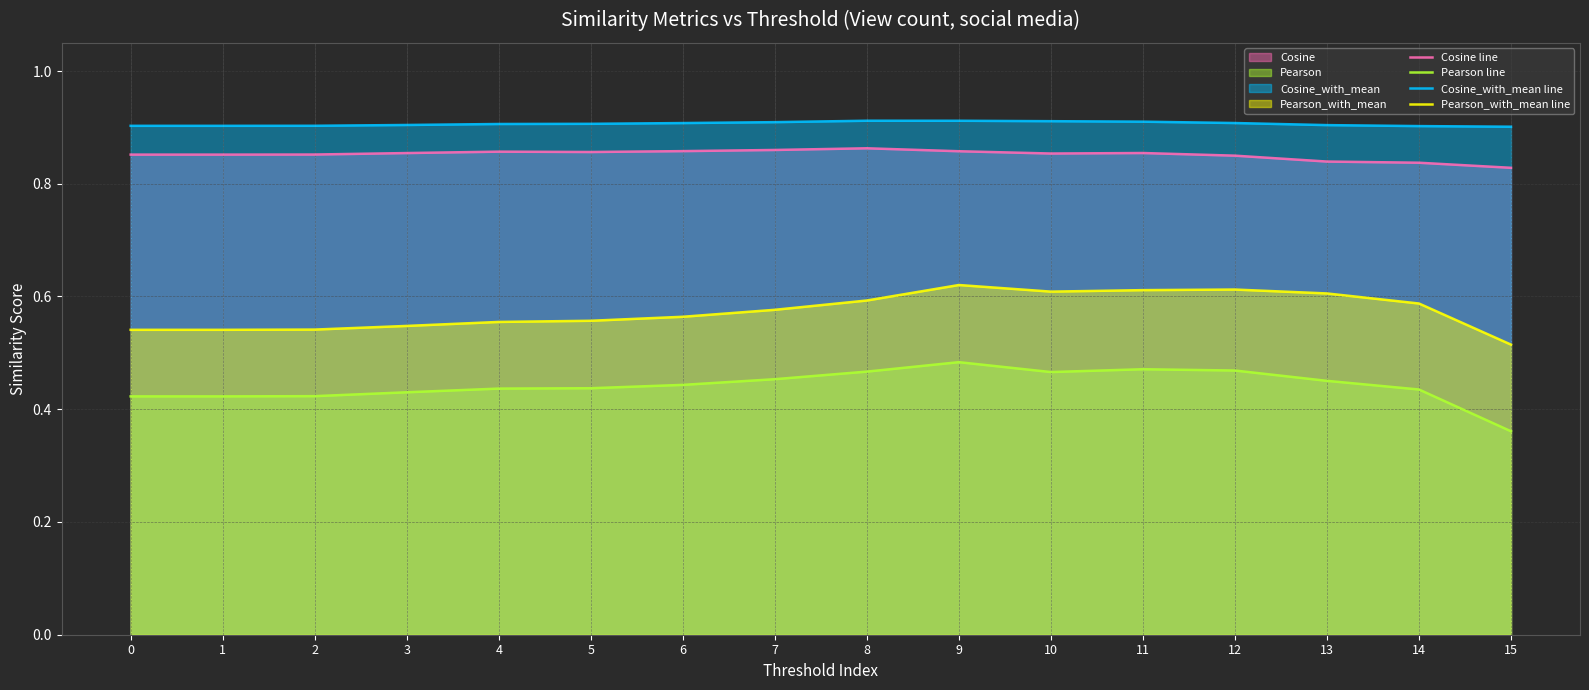

What is the sum of the Cosine line values at 1 and 2?

1.7